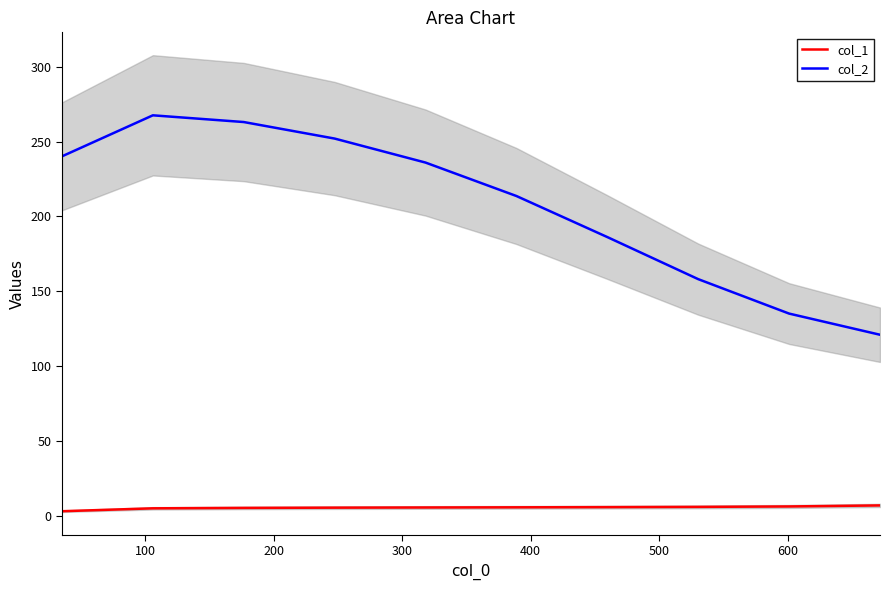

What is the value of the col_2 point at the 7th from the left?

186.2